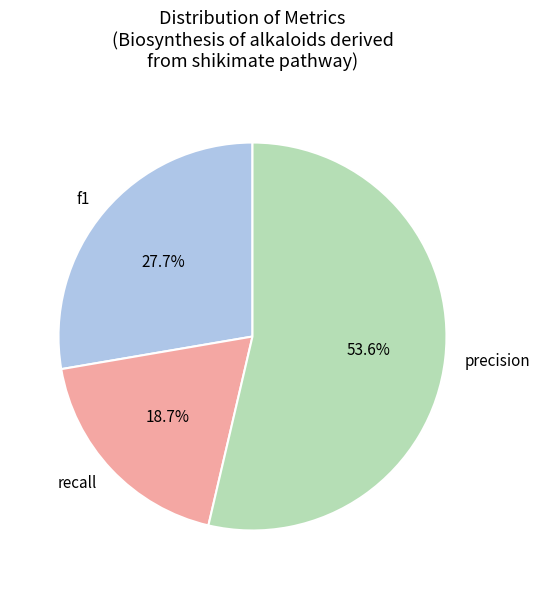

How many slices are in this pie chart?

3